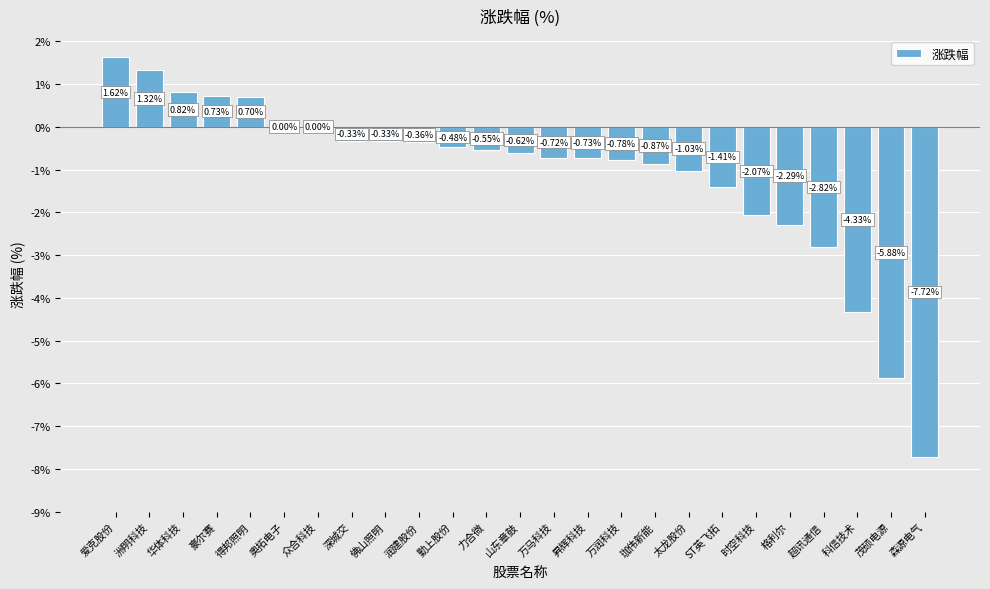

At which category does the chart reach its peak across all series?

爱克股份